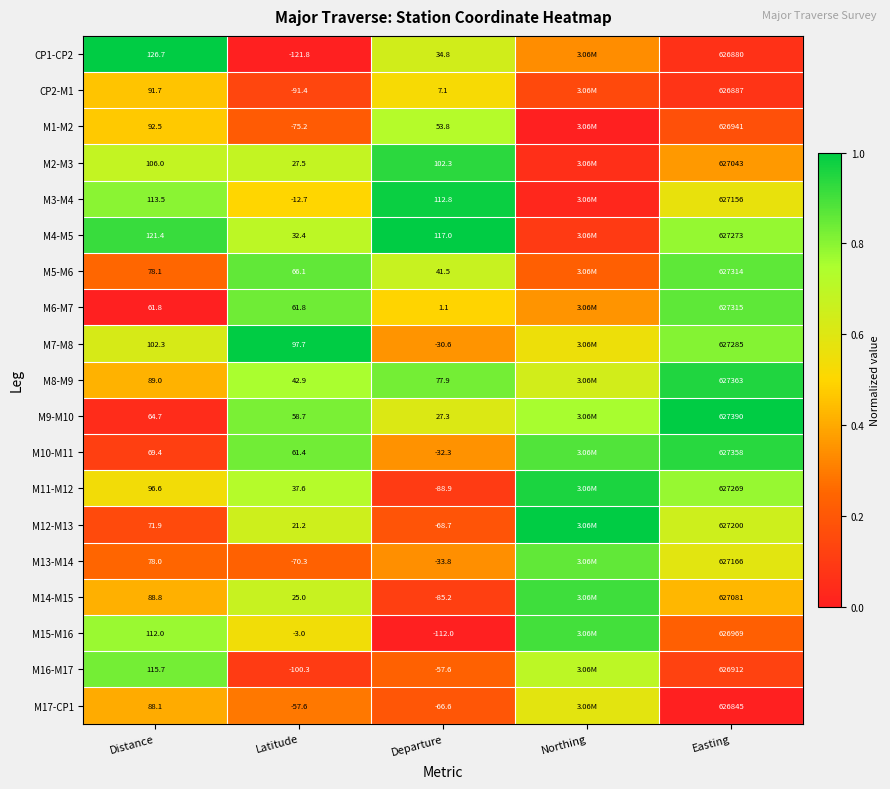

Is the value of M2-M3 at Latitude greater than the value of M1-M2 at Easting?

No